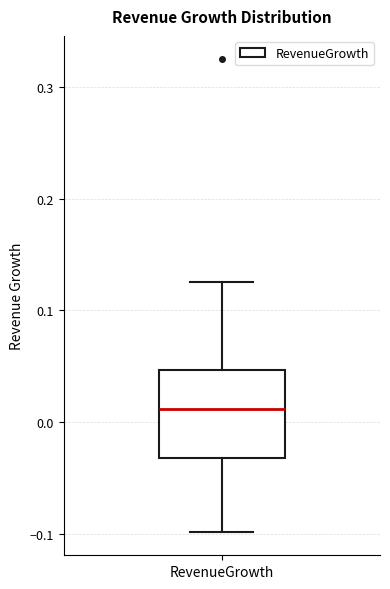

Transcribe this box plot: give where the median line is, the range the box spans, and where the two whiskers end, as read against the y-axis. The values are not printed on the chart, so give them approximately, as read against the axis.

median 0.01, box -0.03 to 0.05, whiskers -0.10 to 0.13